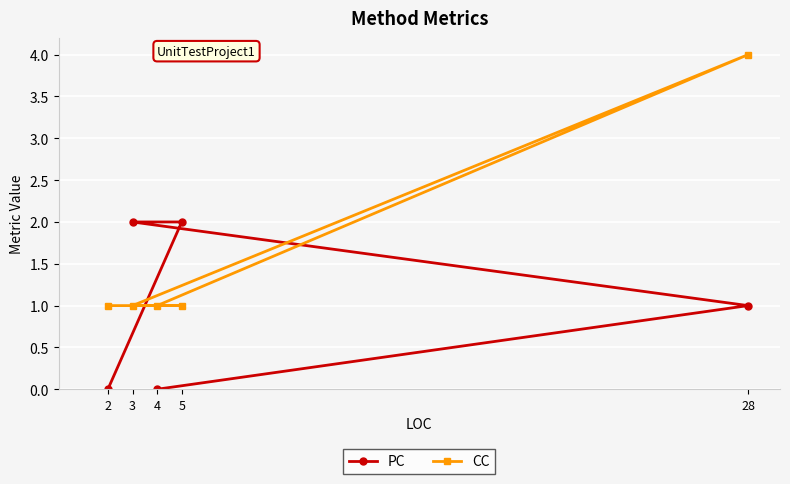

Where does the PC series first go above 1?

3